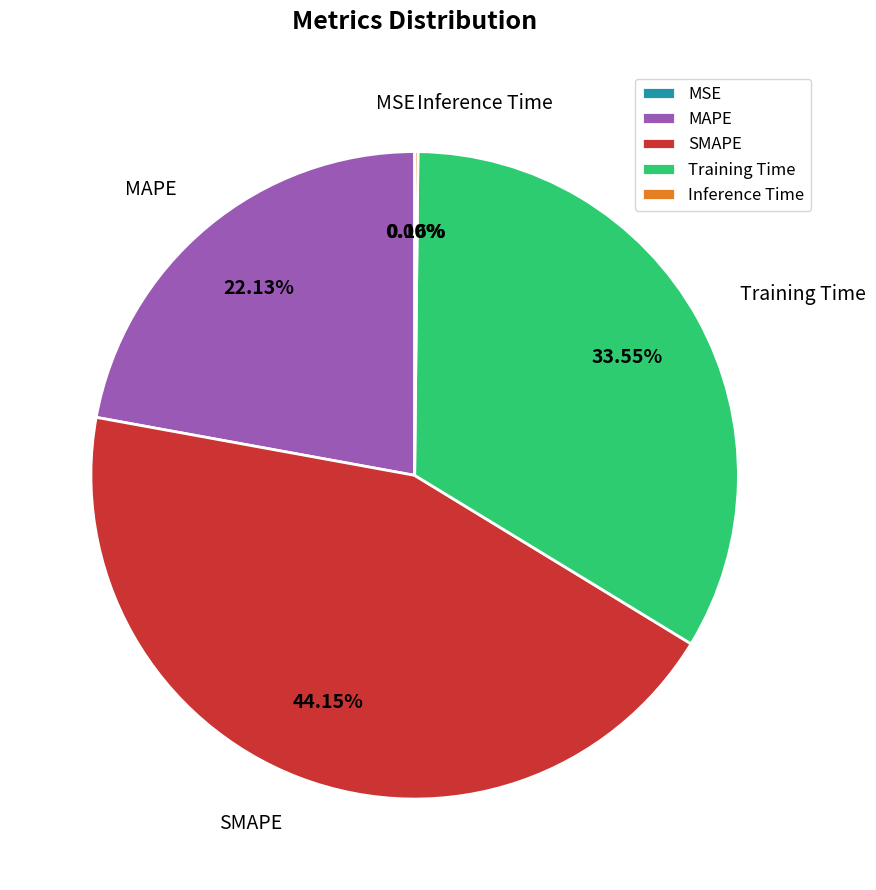

Is there a majority slice in this chart?

No